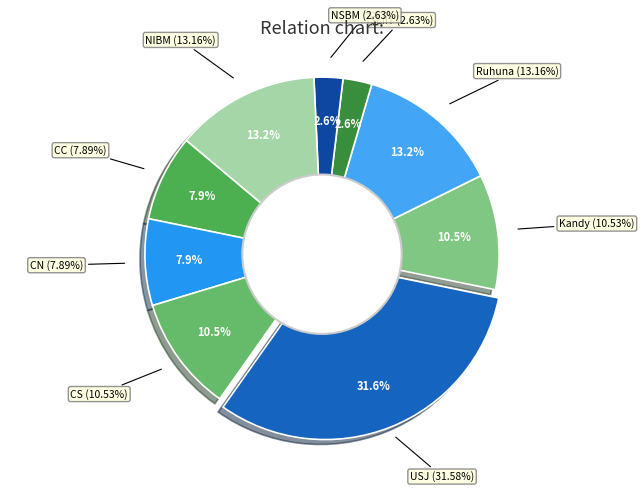

To the nearest percent, what percentage of the pie is CC?

8%